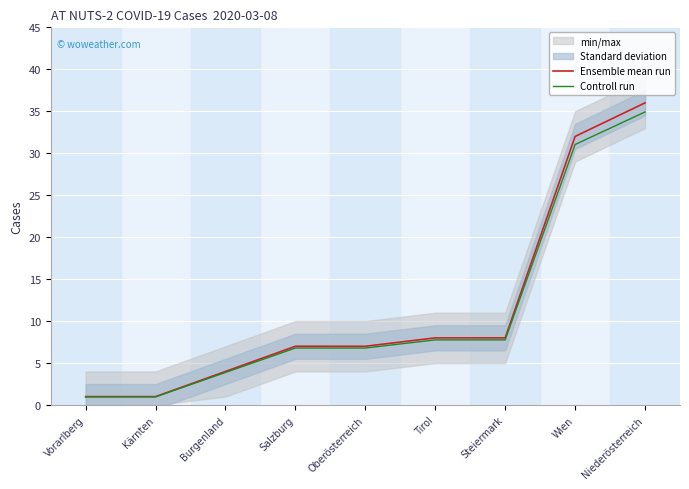

Reading left to right, what are all the values shown in this chart?

Ensemble mean run: Vorarlberg=1.0	Kärnten=1.0	Burgenland=4.0	Salzburg=7.0	Oberösterreich=7.0	Tirol=8.0	Steiermark=8.0	Wien=32.0	Niederösterreich=36.0
Controll run: Vorarlberg=1.0	Kärnten=1.0	Burgenland=3.9	Salzburg=6.8	Oberösterreich=6.8	Tirol=7.8	Steiermark=7.8	Wien=31.0	Niederösterreich=34.9